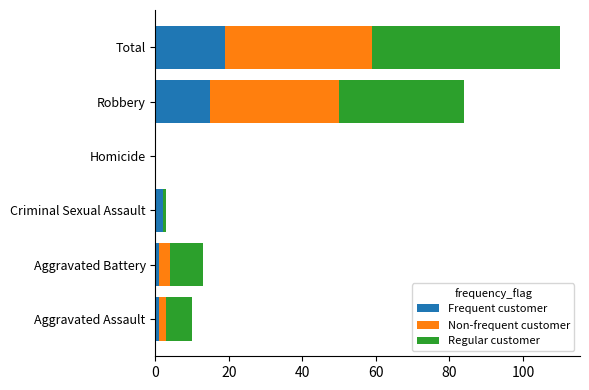

What is the maximum value for Frequent customer?

19